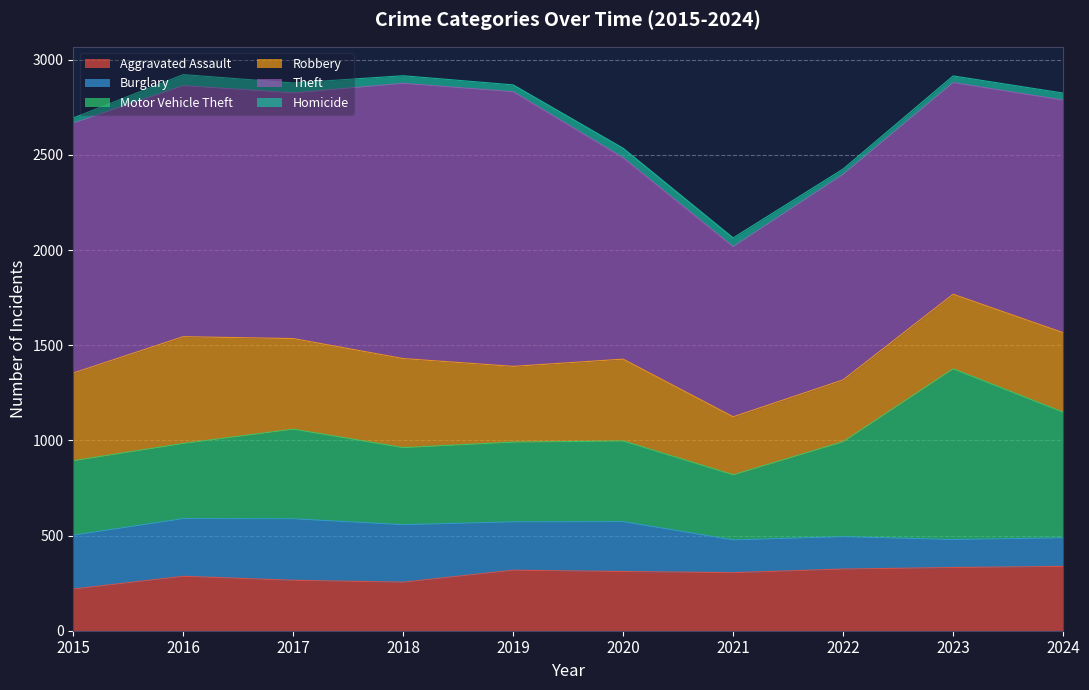

What is the total value across all series at 2023?

2915